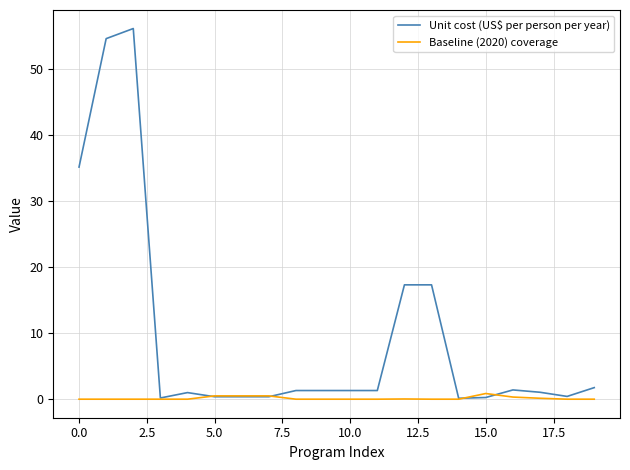

What is the average value of the Baseline (2020) coverage series?

0.1